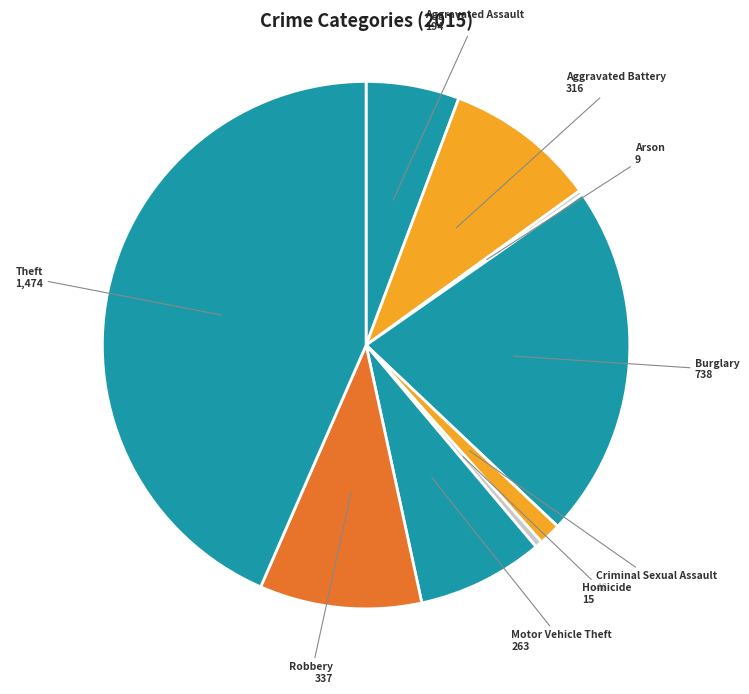

Does any single category account for the majority?

No